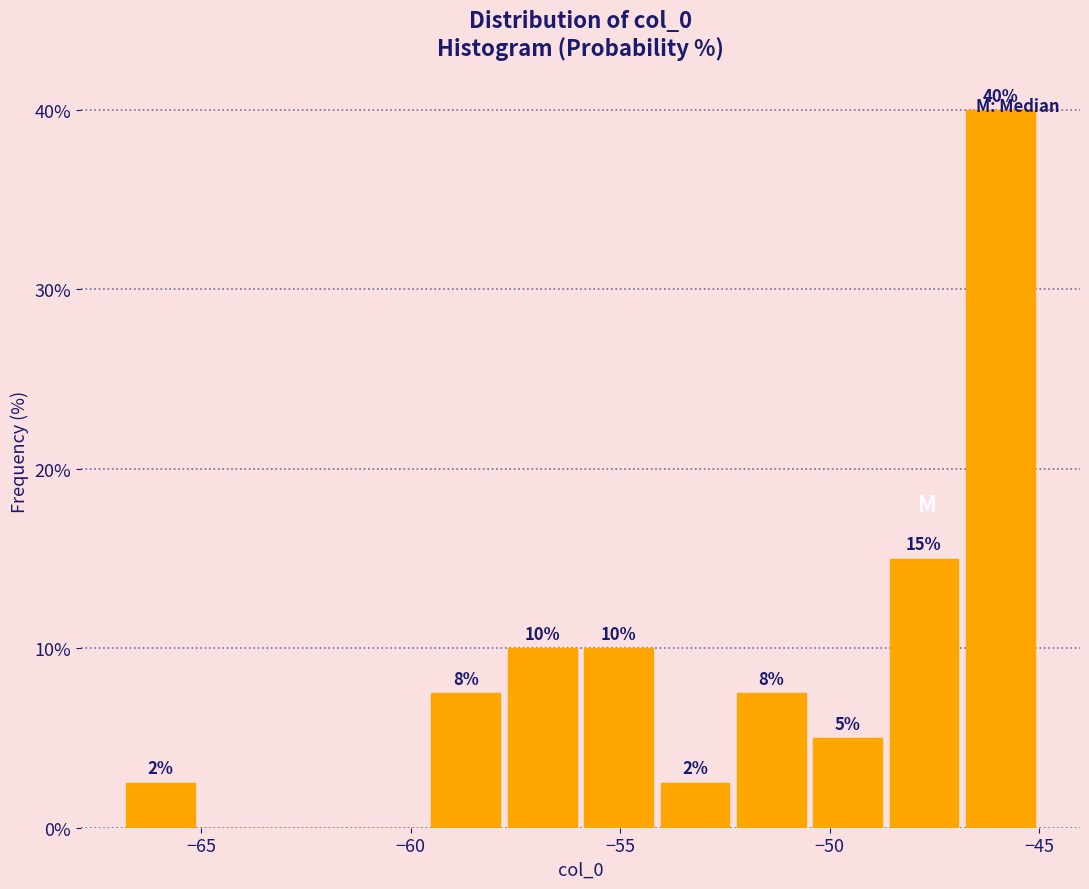

Read against the x-axis, roughly where is the centre of the tallest bar?

-46.0